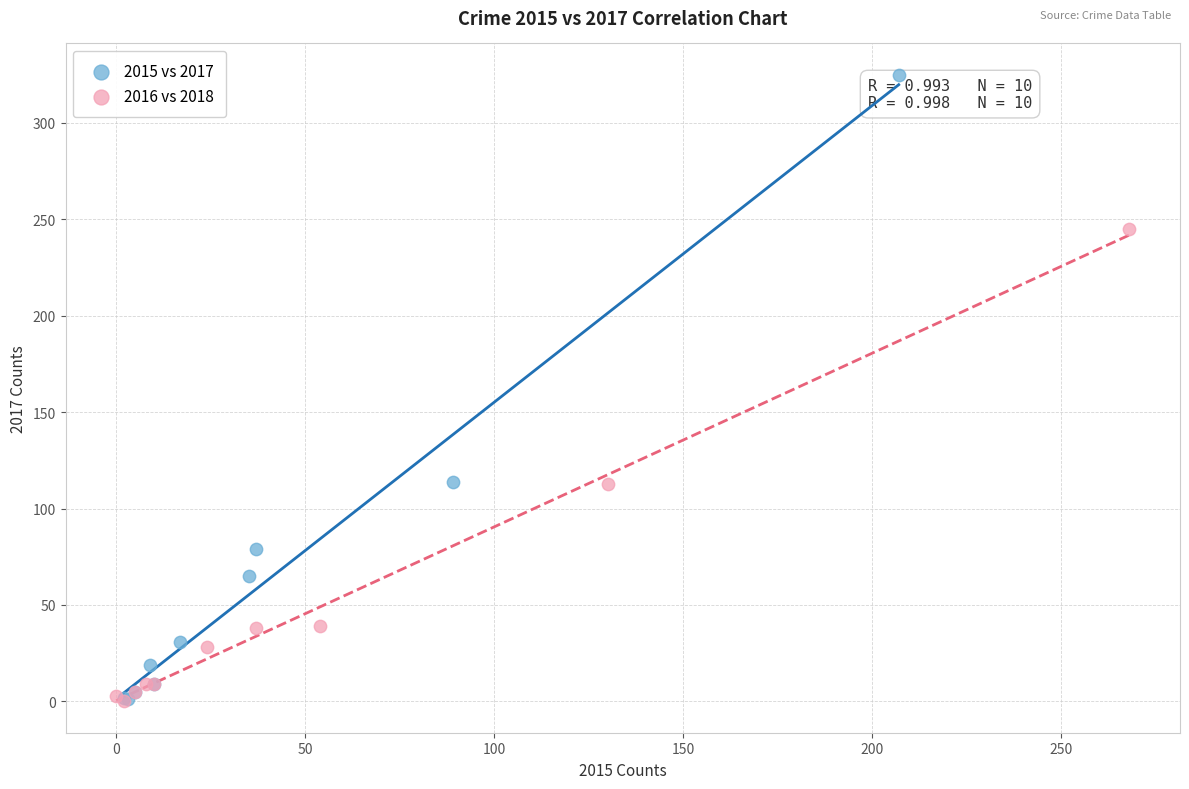

Which series contains the highest Y value?

2015 vs 2017